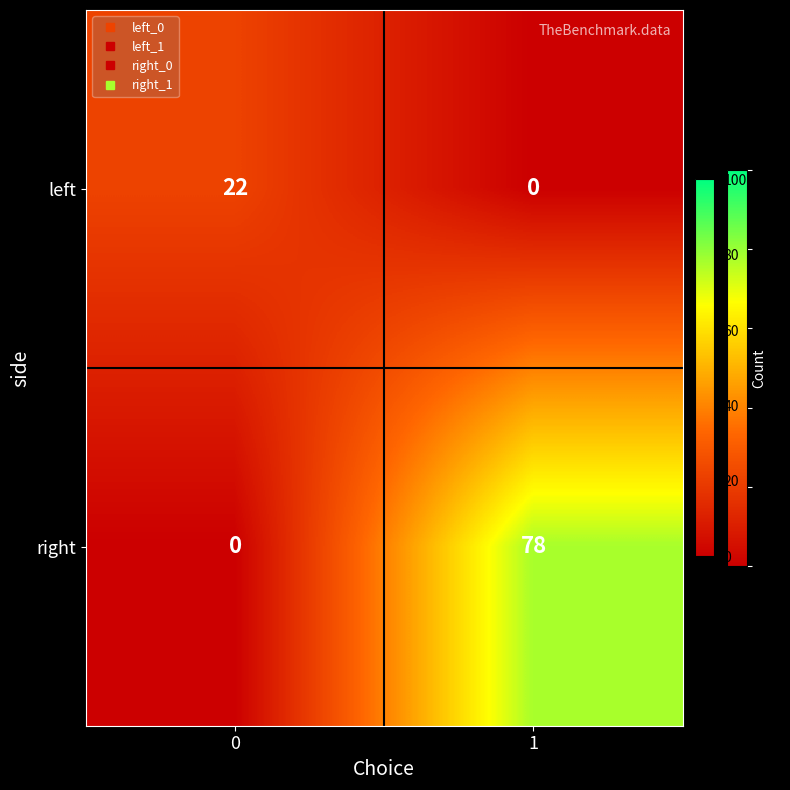

What is the sum of all right values?

78